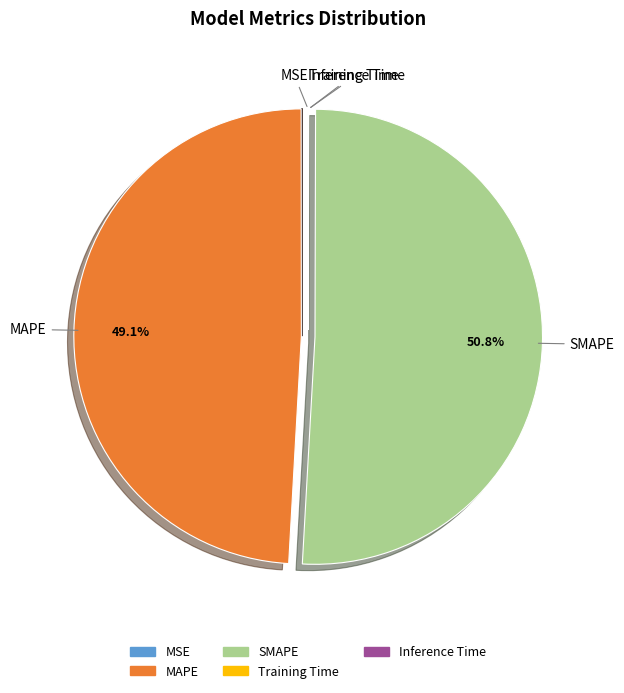

Between MAPE and SMAPE, which is larger?

SMAPE